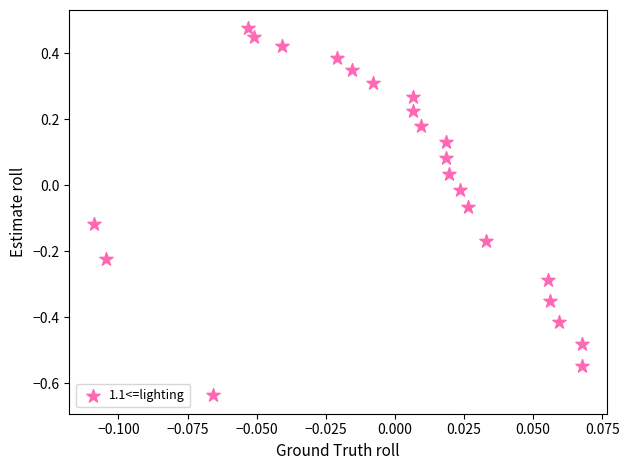

What is the range of Y values (max minus min)?

1.1